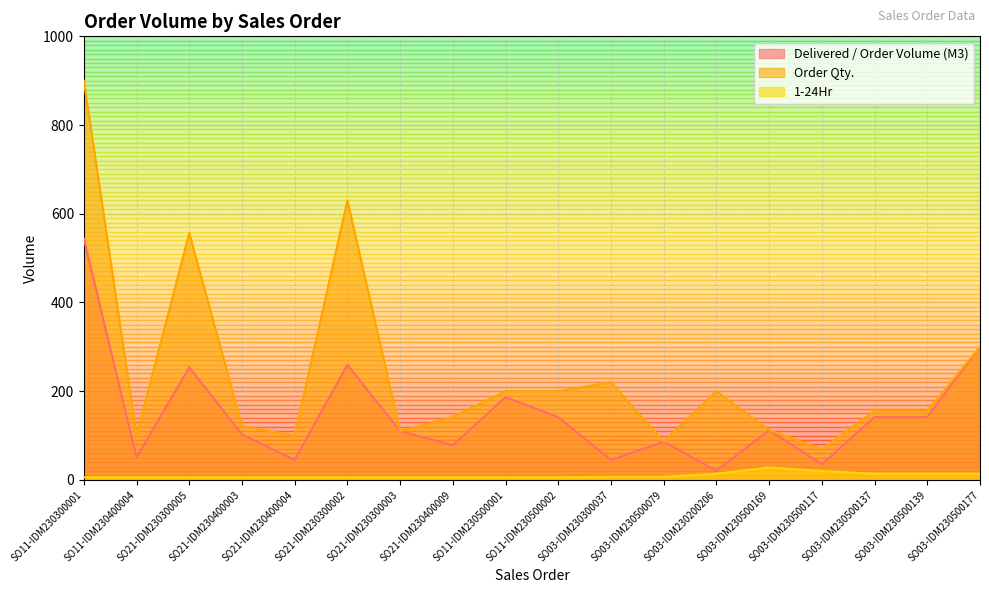

What is the value of the Delivered / Order Volume (M3) point at the 3rd from the left?

253.8